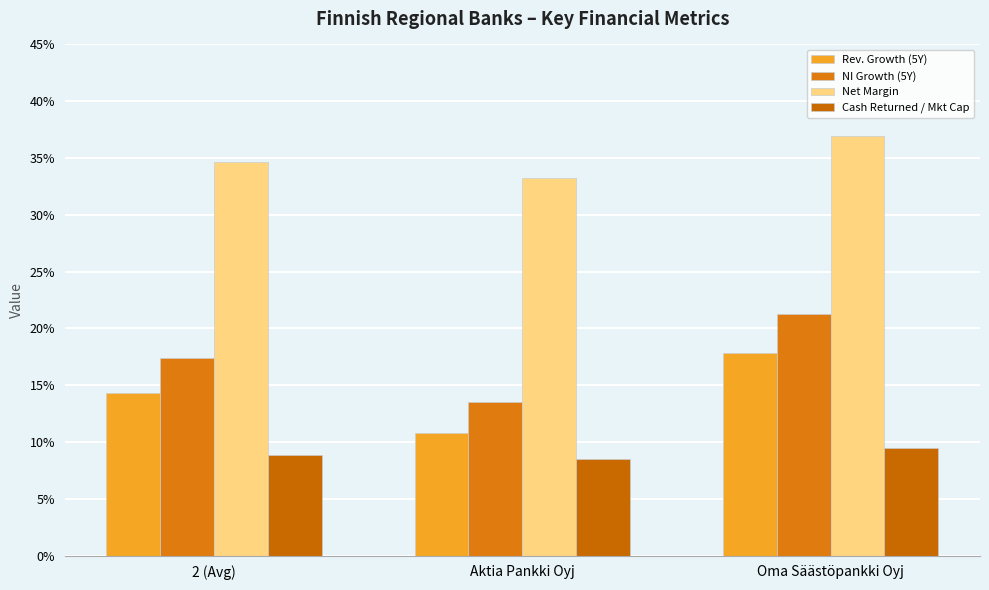

Is the value of Cash Returned / Mkt Cap at 2 (Avg) greater than the value of Rev. Growth (5Y) at 2 (Avg)?

No